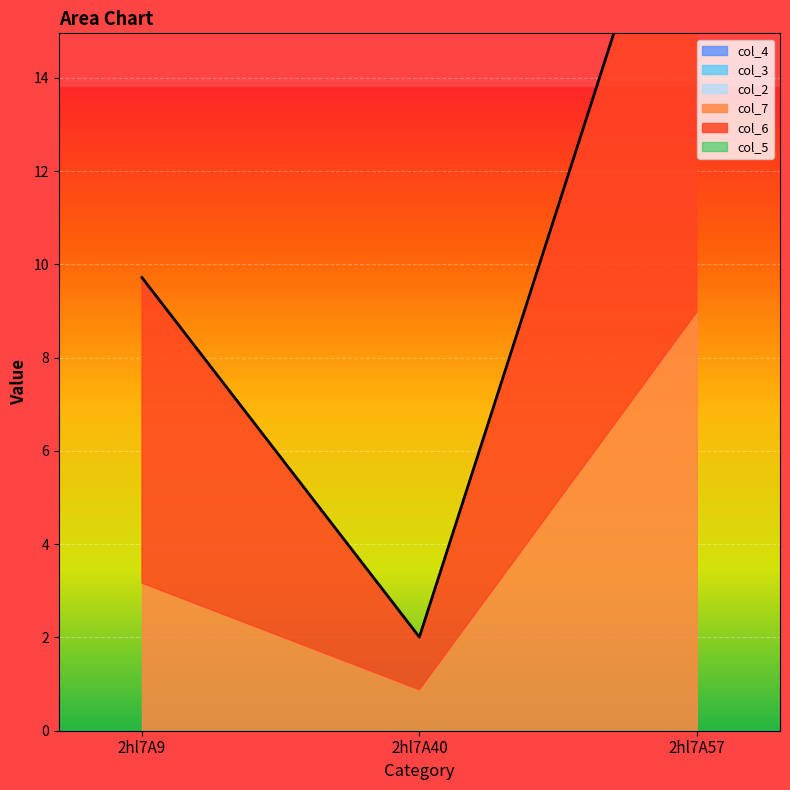

Rank the series at 2hl7A40 from lowest to highest value.

col_2, col_3, col_4, col_5, col_7, col_6